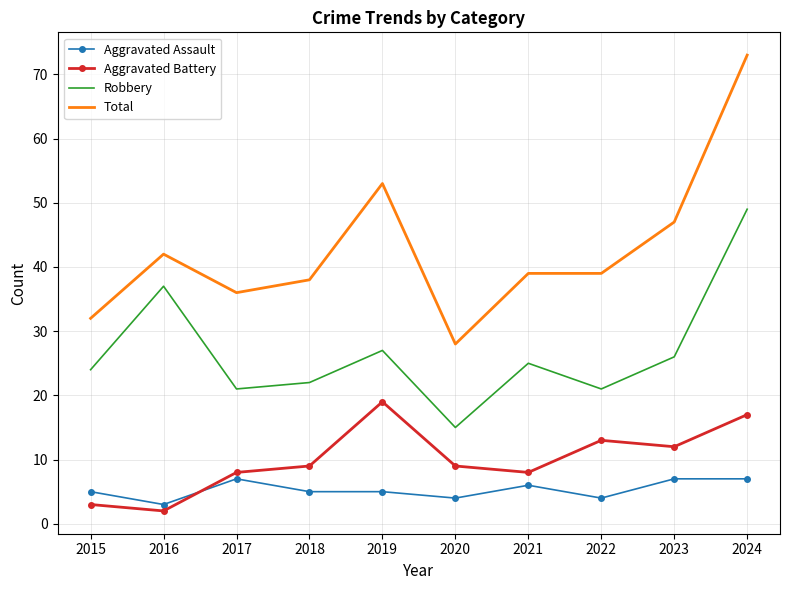

True or false: Robbery and Total intersect in this chart.

False